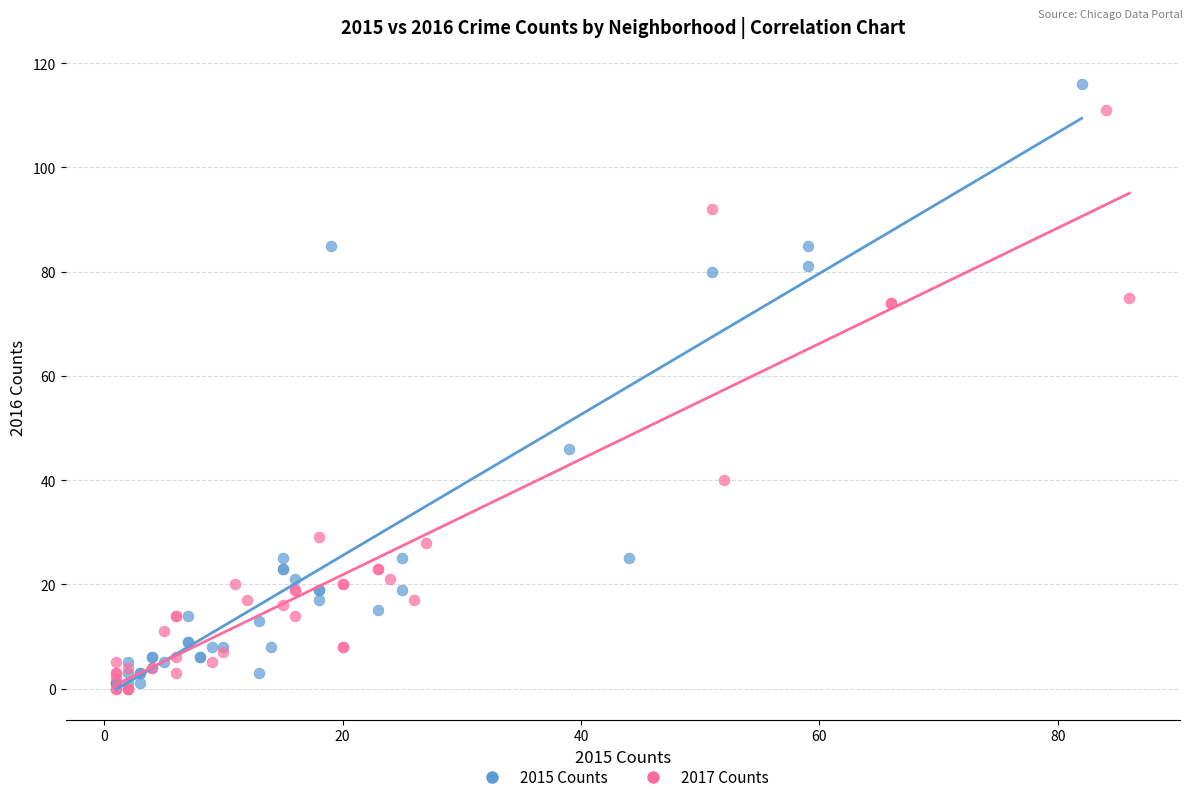

What are all the series names shown in the legend?

2015 Counts, 2017 Counts